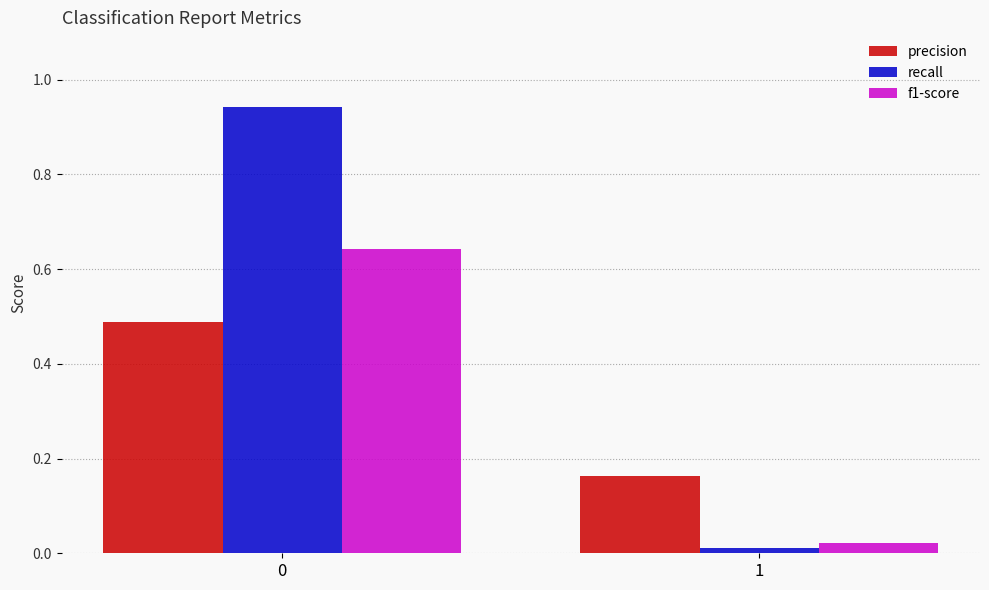

Is it true that precision equals 0.3 at 0?

False